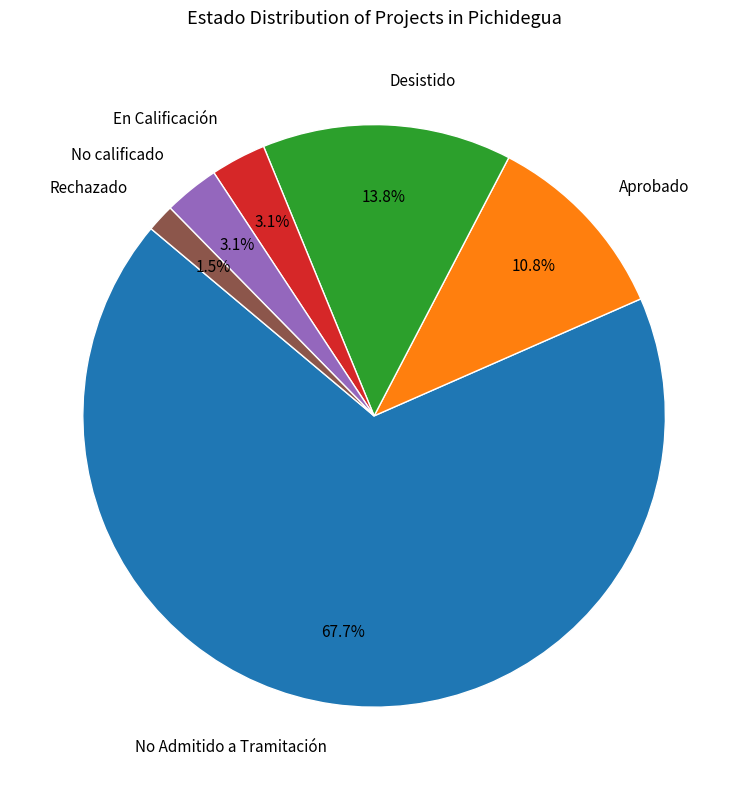

What is the largest slice in the pie chart?

No Admitido a Tramitación